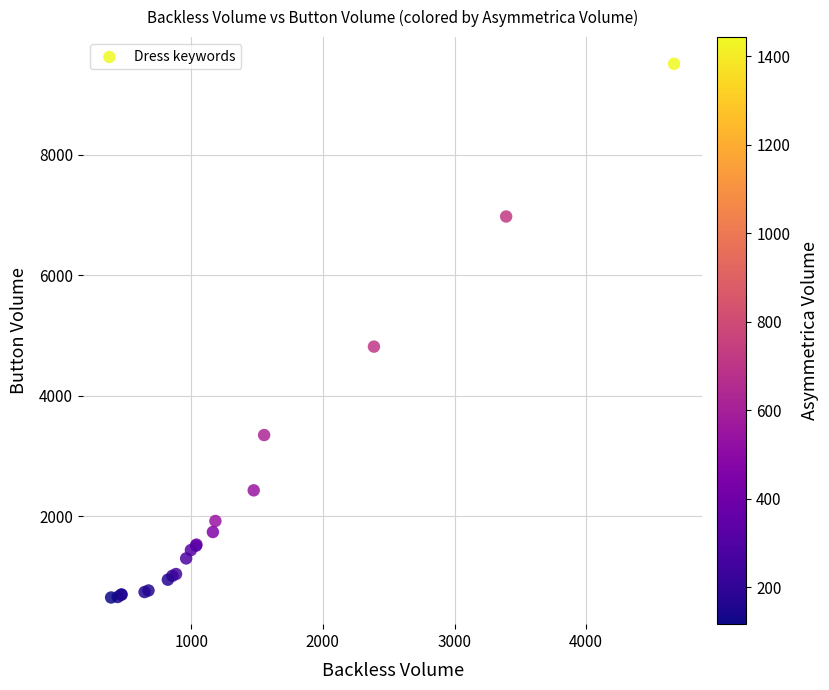

What Y value in the scatter plot is closest to 5082?

4817